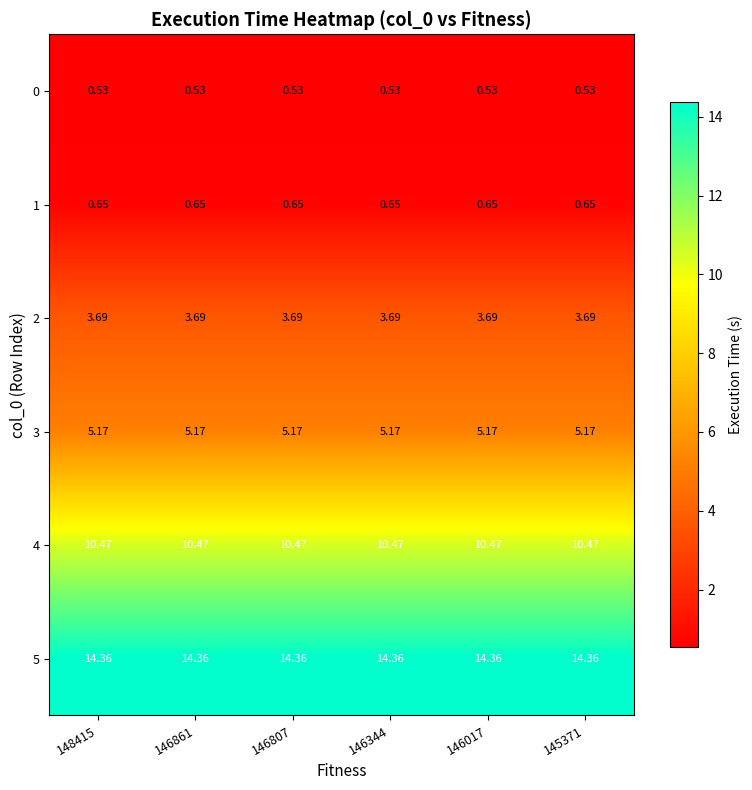

Is the value of 3 at 146344 greater than the value of 0 at 146807?

Yes